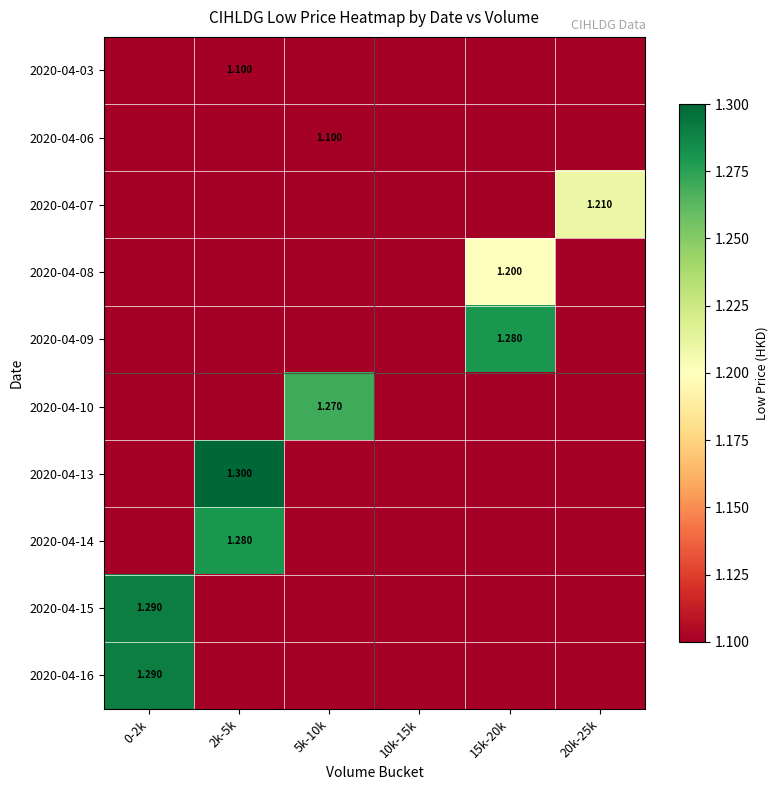

What is the difference between the highest and lowest values at 5k-10k?

0.2